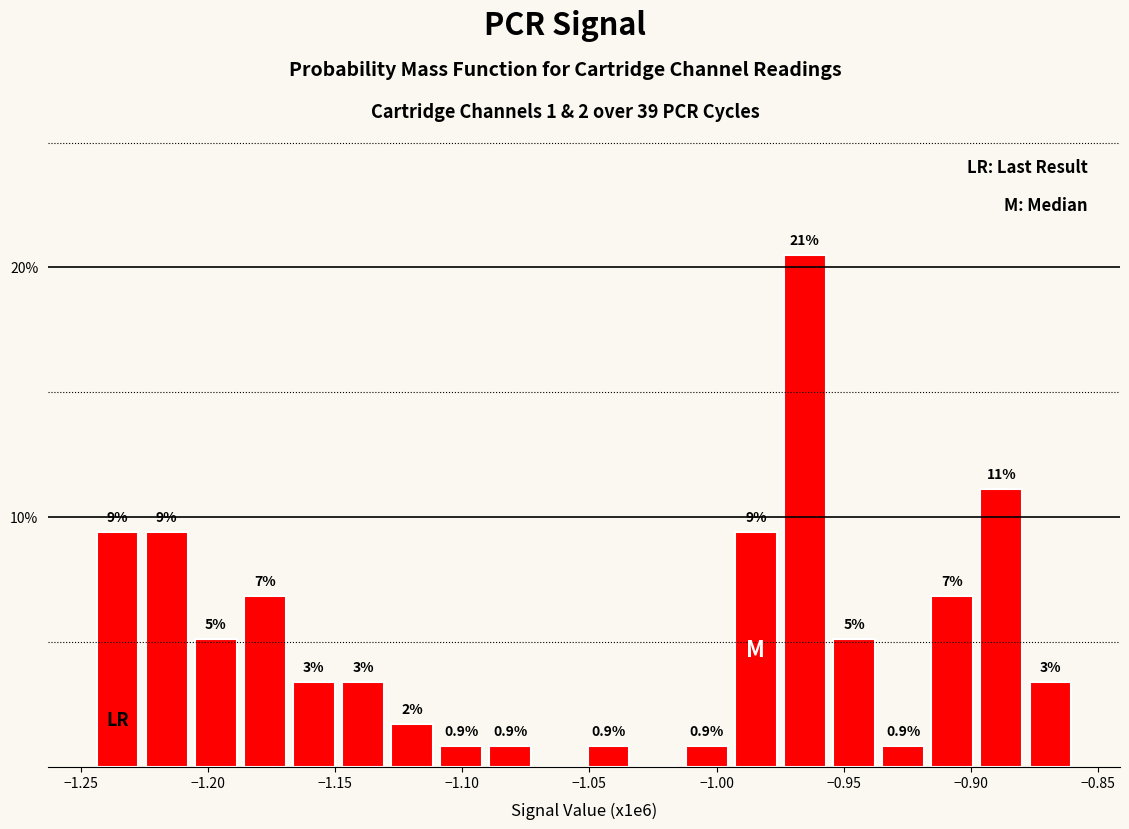

Read against the x-axis, roughly where is the centre of the tallest bar?

-0.965